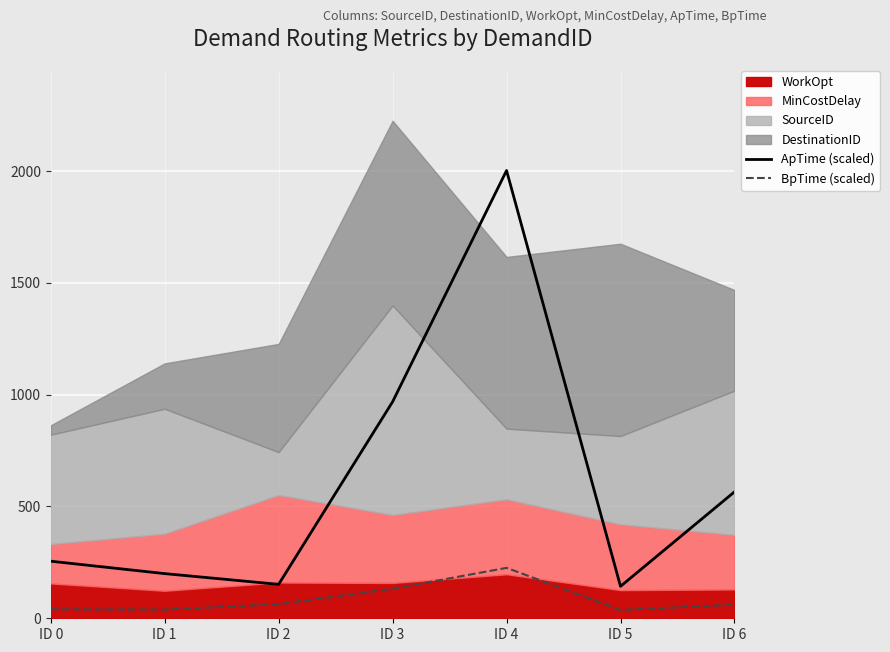

Is it true that ApTime (scaled) equals 151.8 at ID 2?

True